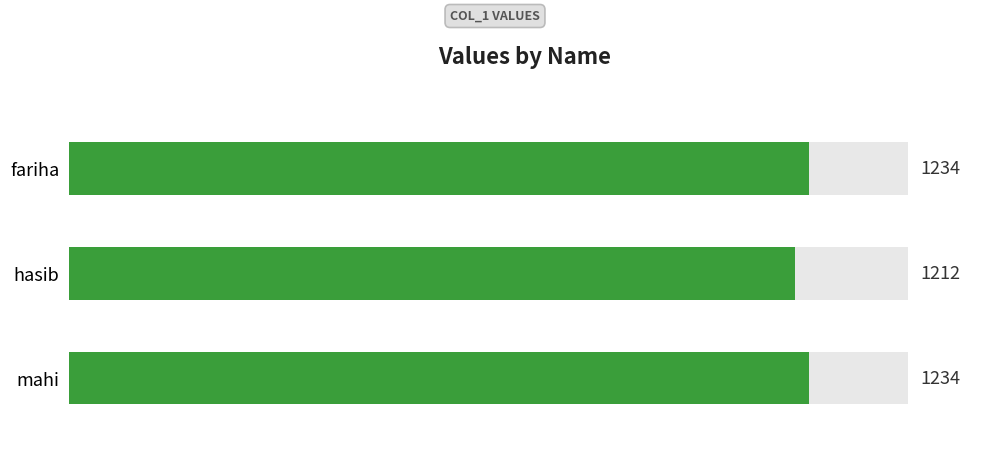

What is the smallest value displayed?

1212